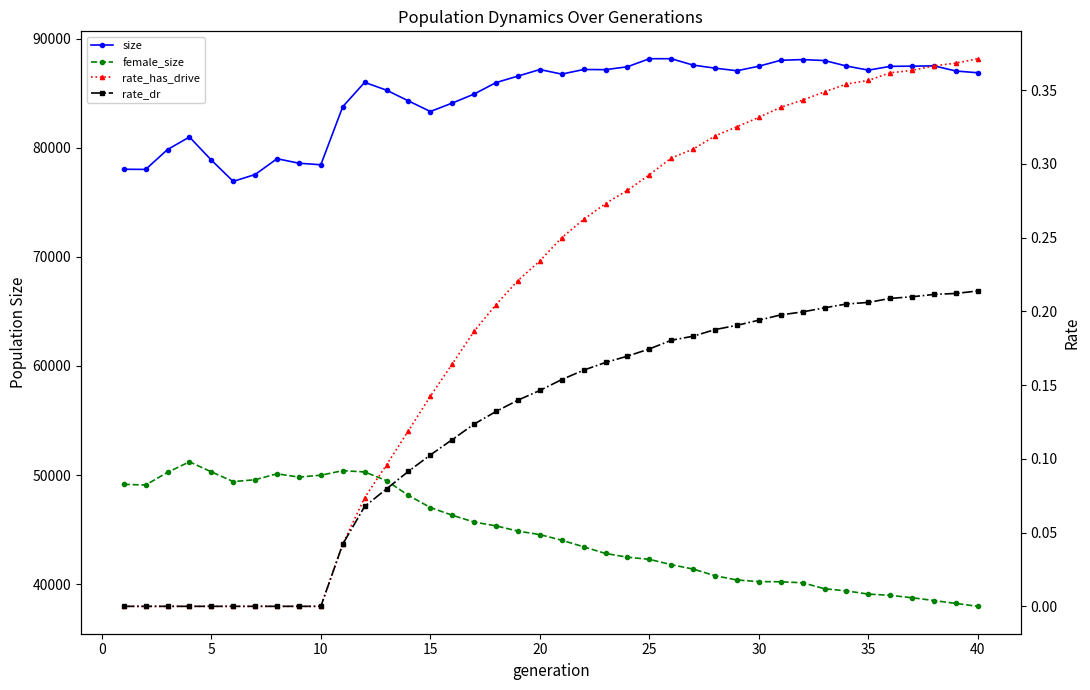

Which category has the highest value in the size series?

25